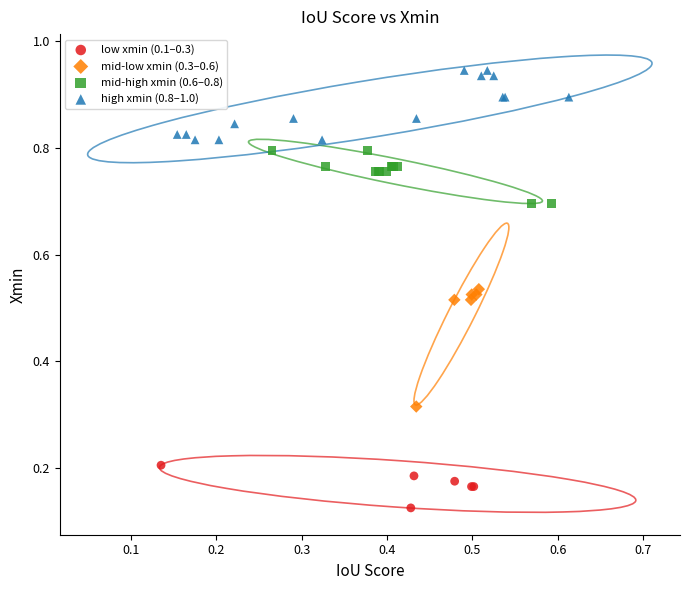

Which series contains the highest Y value?

high xmin (0.8–1.0)